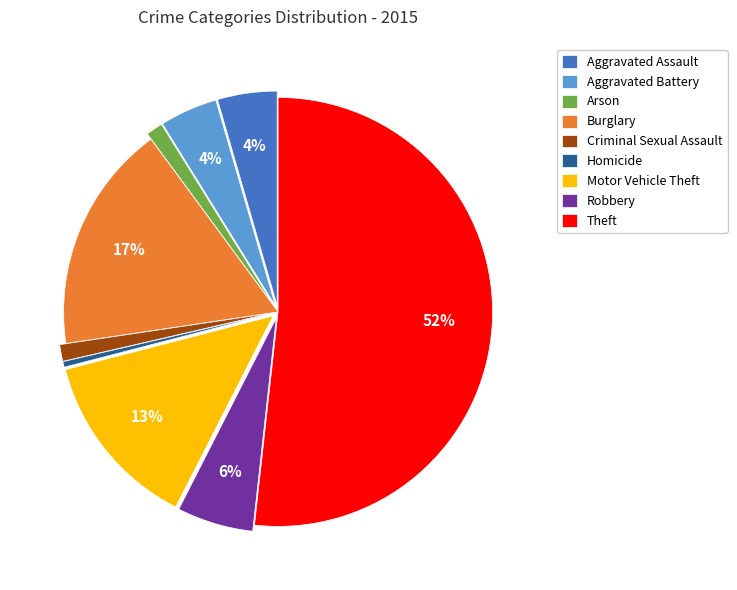

Which has a higher value, Robbery or Aggravated Battery?

Robbery